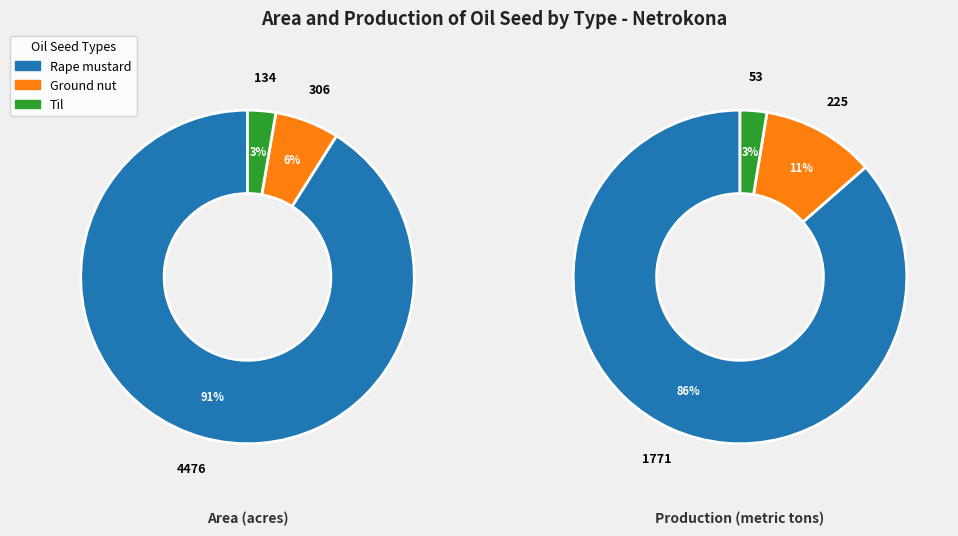

What portion of the pie excludes Ground nut?

93.8%